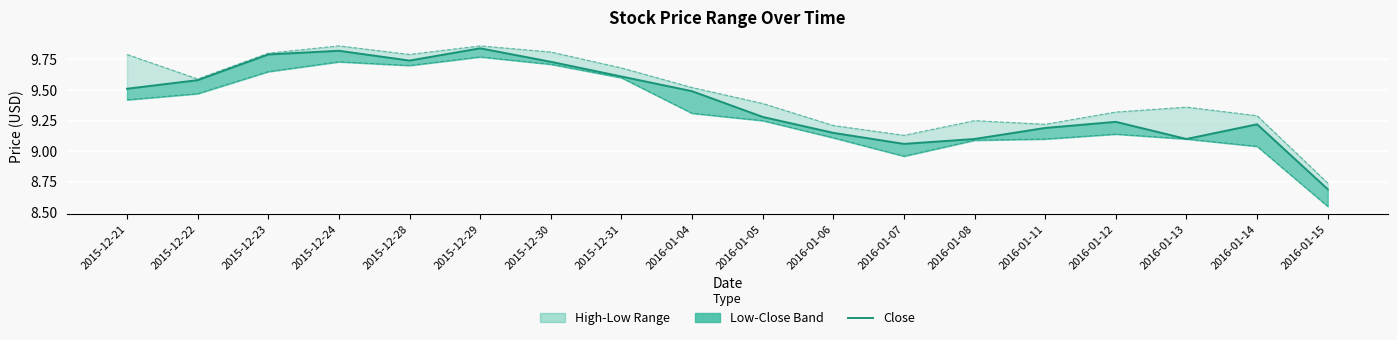

At how many categories does at least one series exceed 8?

18